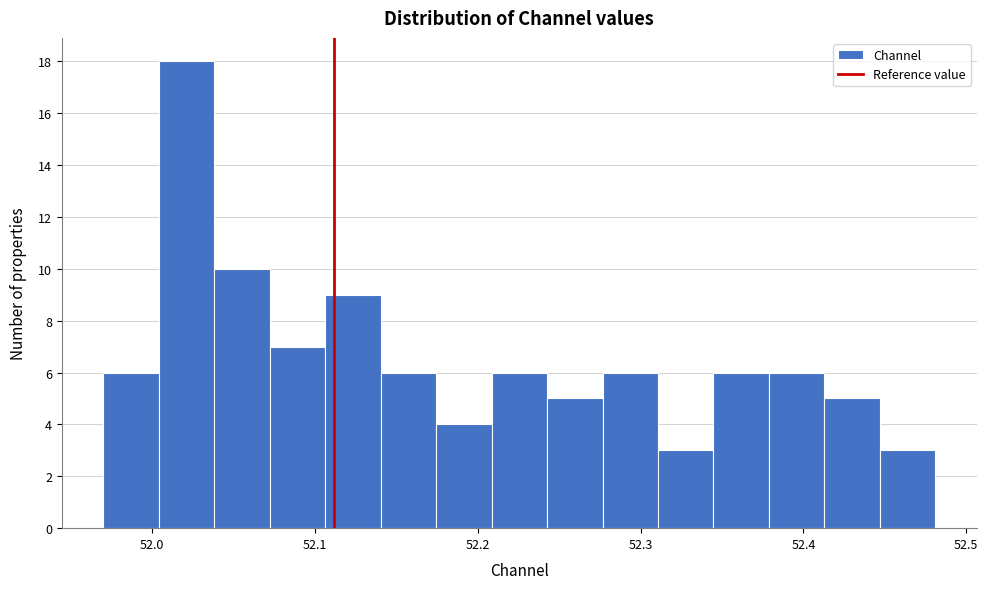

Read against the x-axis, roughly where is the centre of the tallest bar?

52.02